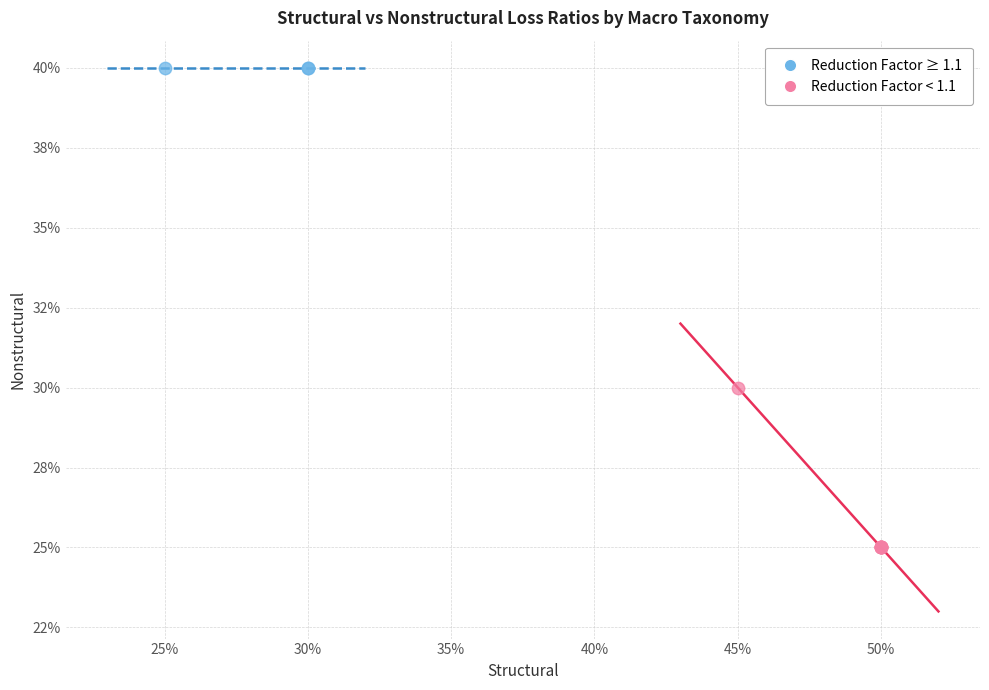

What are all the series names shown in the legend?

Reduction Factor ≥ 1.1, Reduction Factor < 1.1